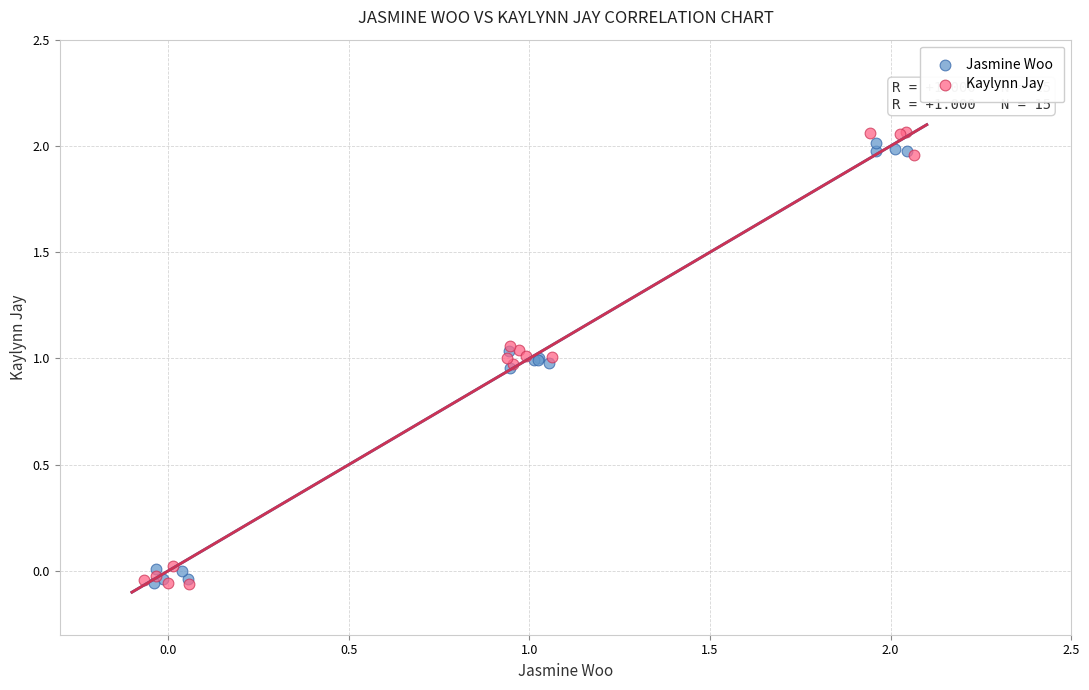

Which series has the largest Y range (max minus min)?

Kaylynn Jay